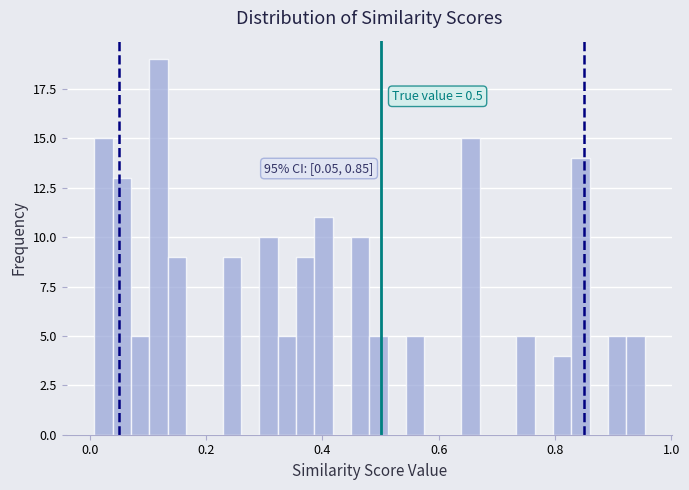

Around what value on the x-axis is the tallest bar? Give the approximate position of its centre, as read against the axis.

0.12